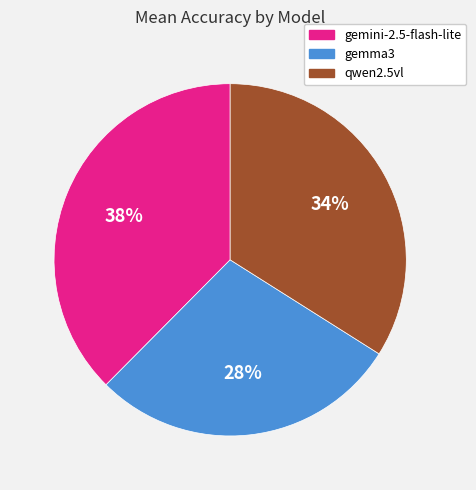

Between gemini-2.5-flash-lite and gemma3, which is larger?

gemini-2.5-flash-lite